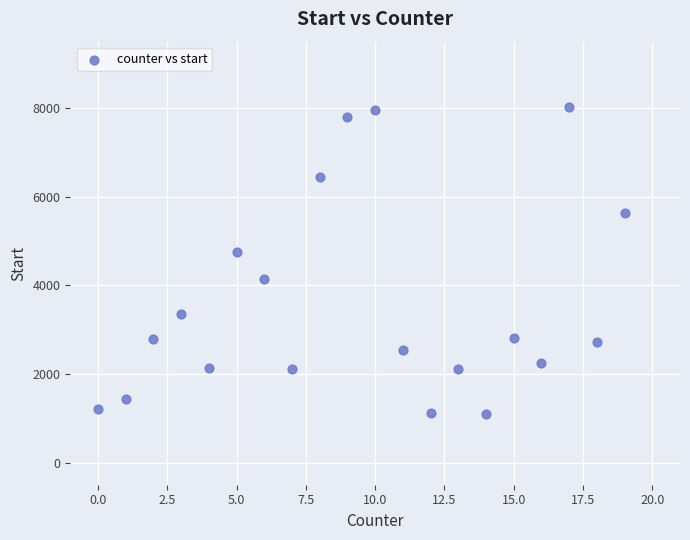

What Y value in the scatter plot is closest to 4550?

4746